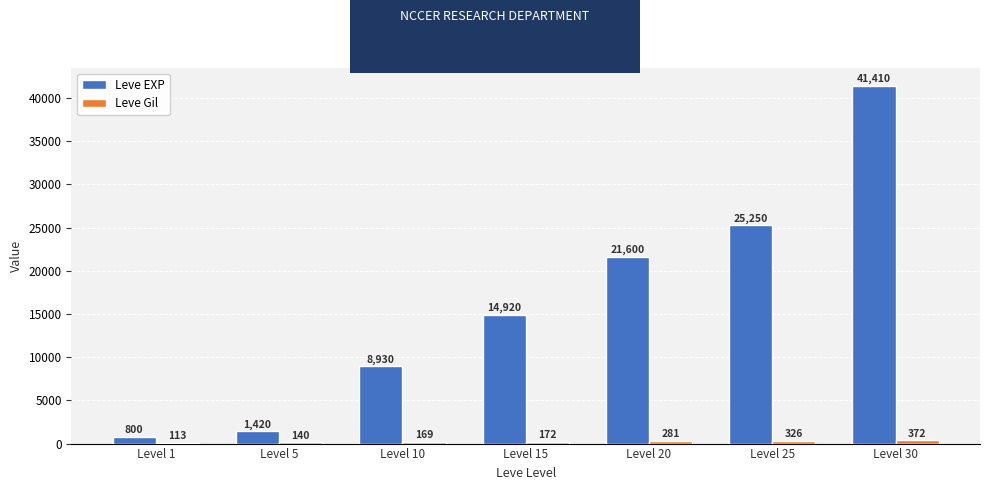

What is the average value of the Leve EXP series?

16333